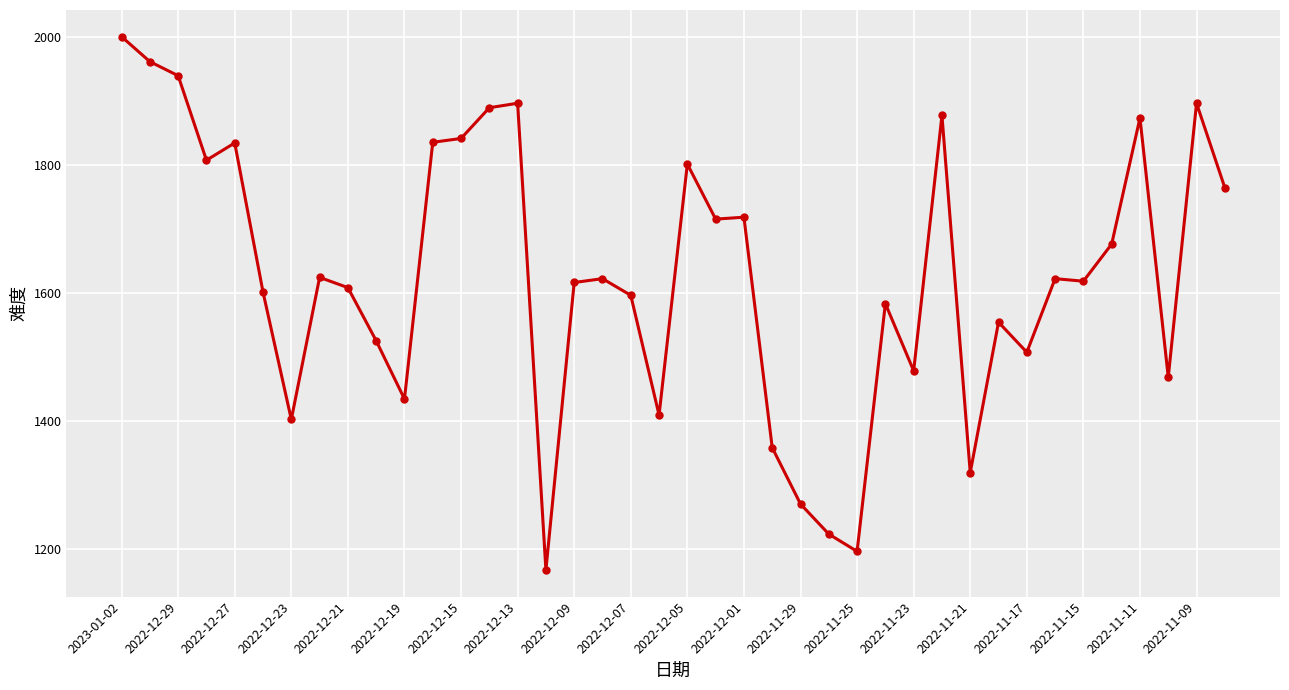

What is the average value?

1628